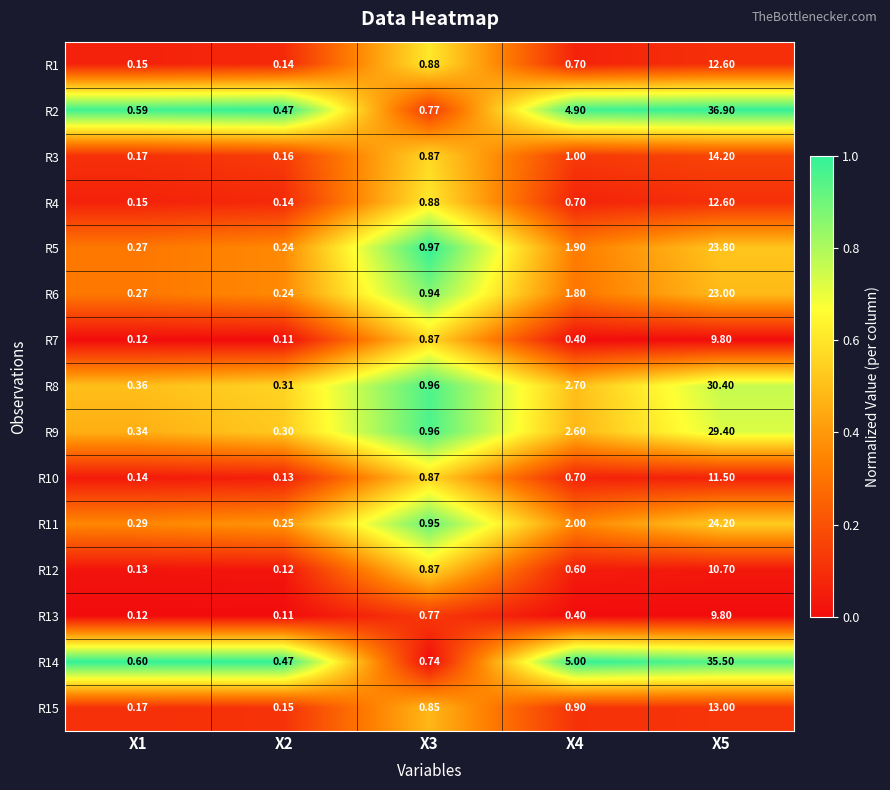

How many distinct data groups are displayed?

15